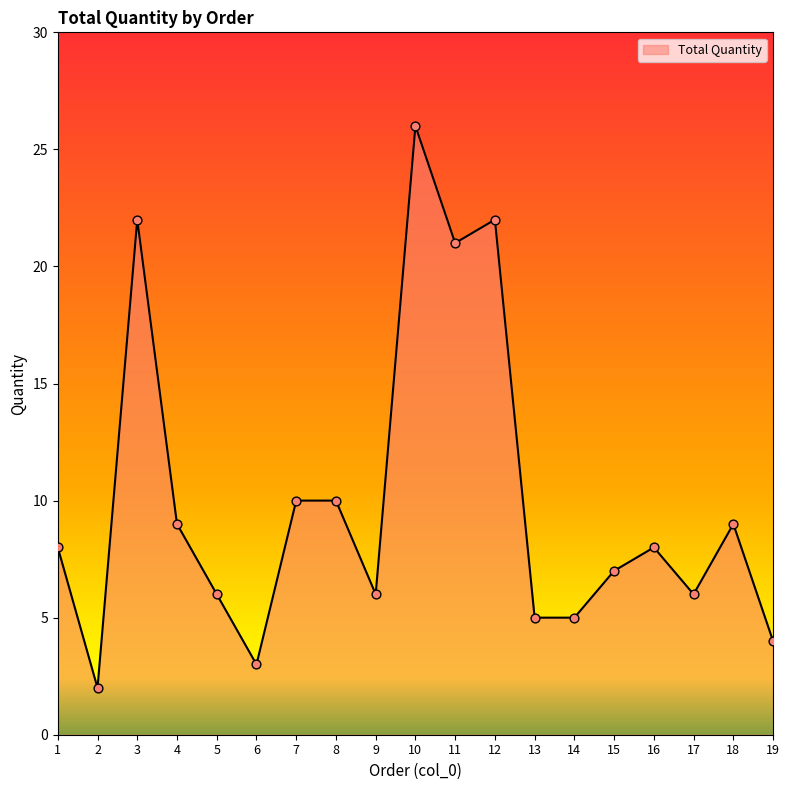

What is the change in value from 3 to 8?

-12